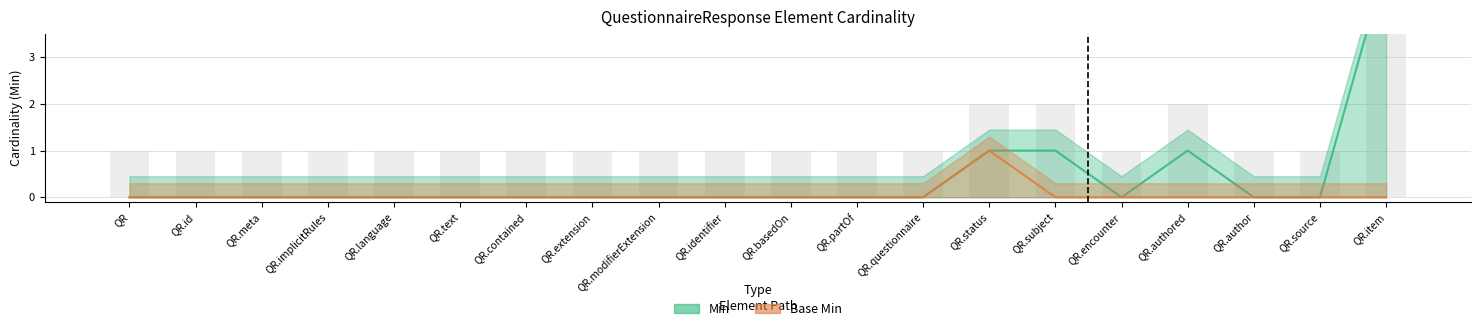

Which has a higher value, QR.extension or QR.language?

QR.extension